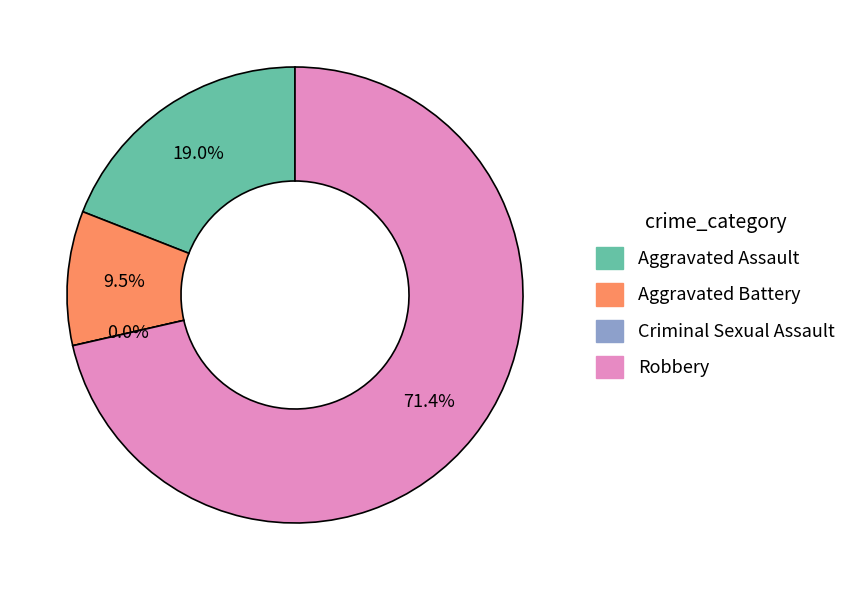

Which category has the biggest portion of the pie?

Robbery